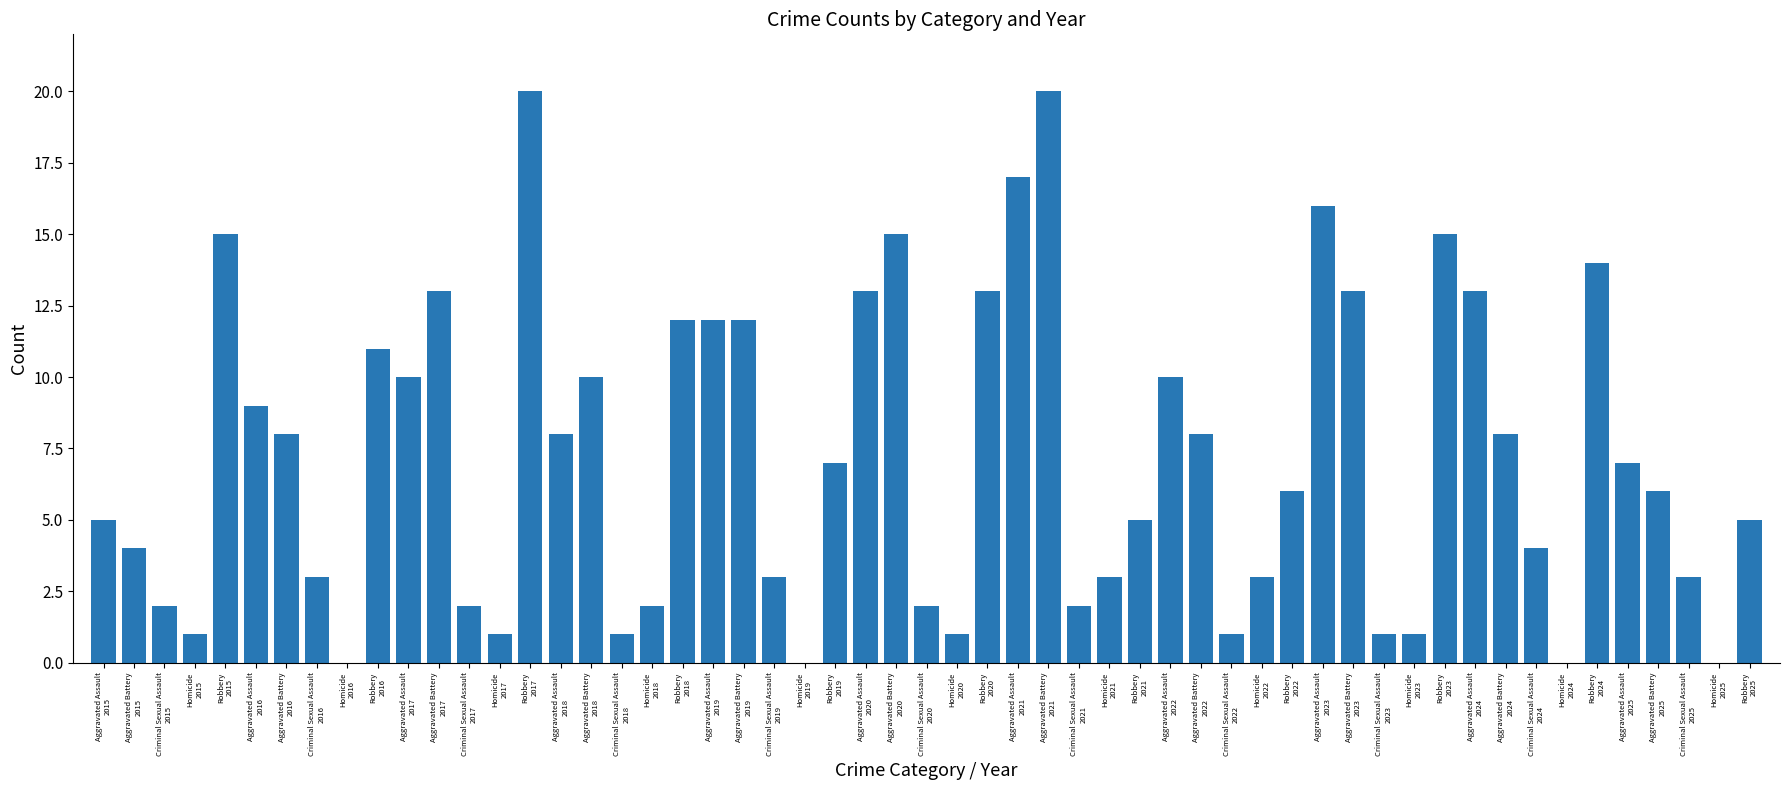

What is the greatest value displayed?

20